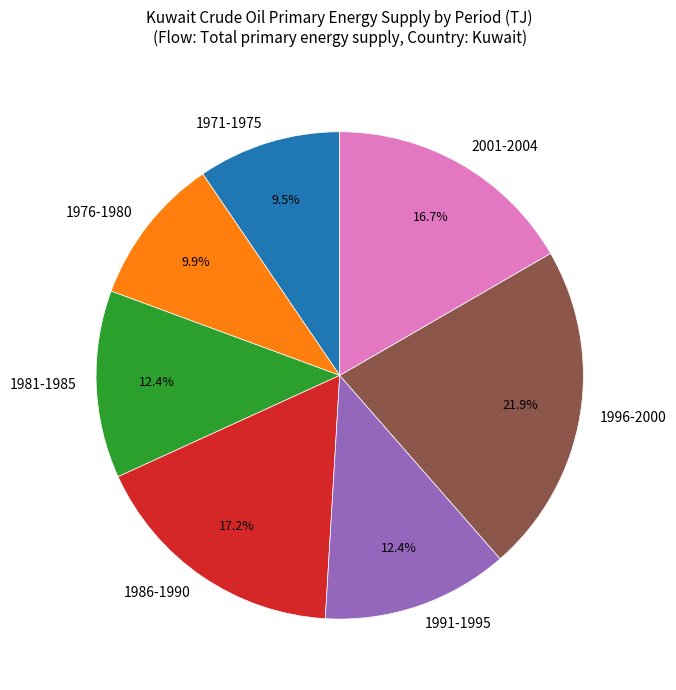

Combined, what portion of the pie is 1986-1990 and 1991-1995?

29.6%